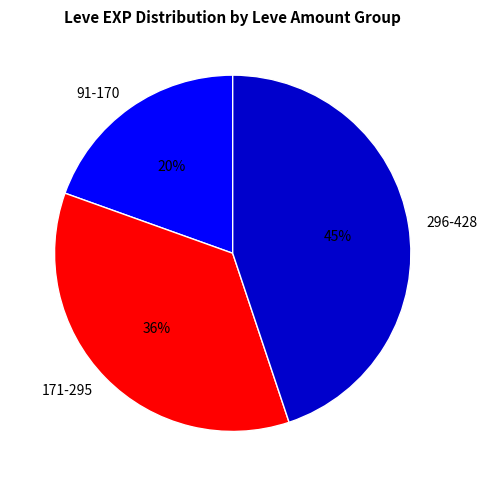

Is there any slice that represents more than half of the pie?

No